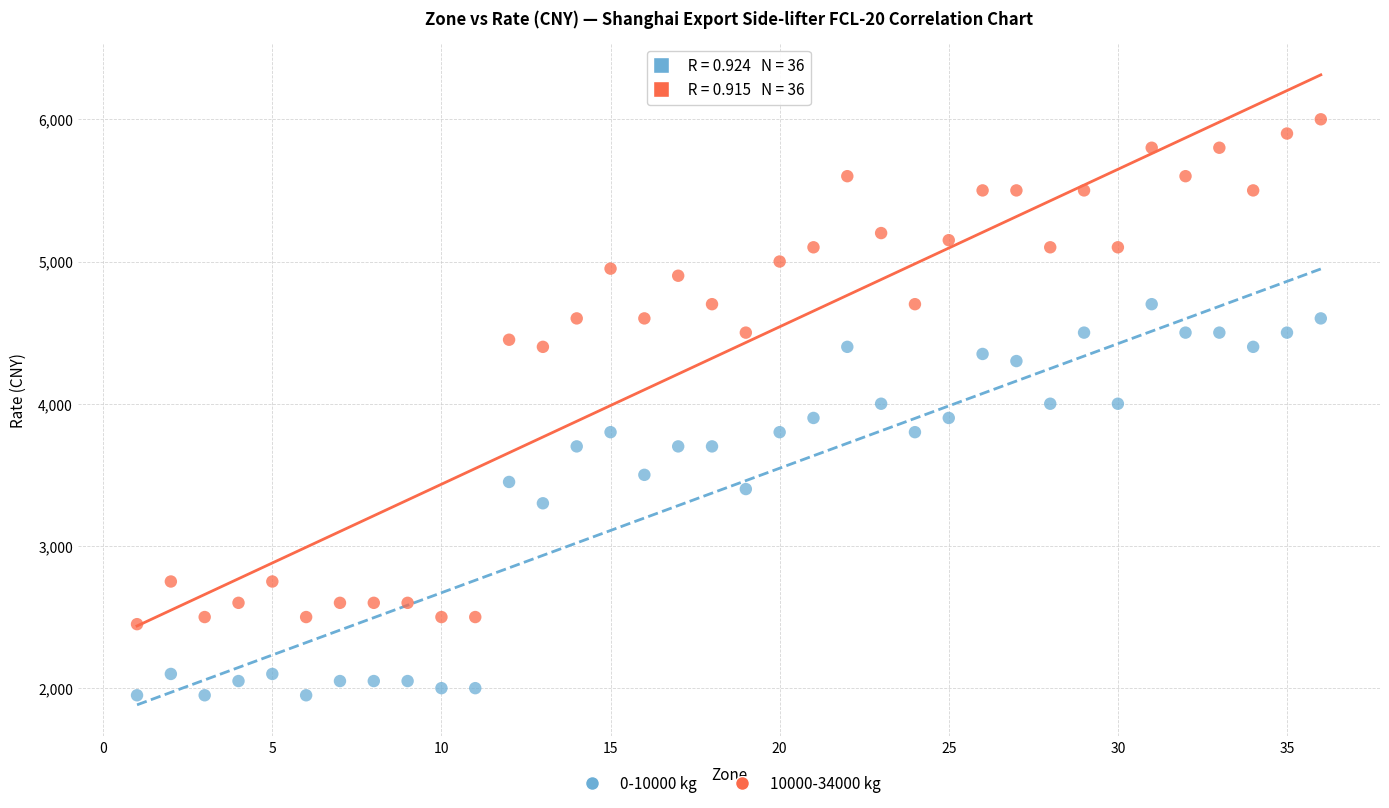

Across all data points, what is the range of X values (max minus min)?

35